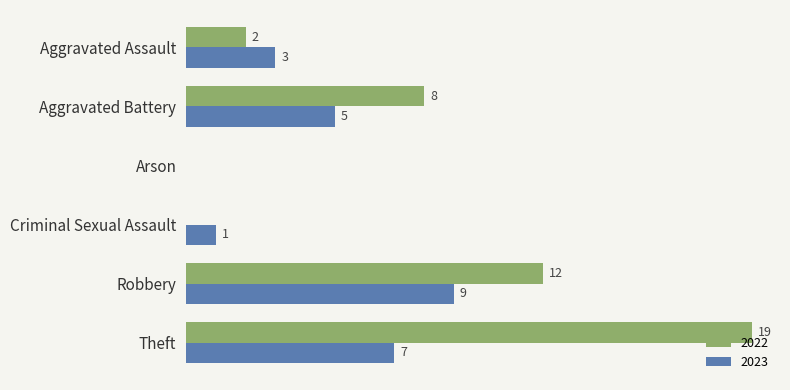

Is the value of 2022 at Criminal Sexual Assault greater than the value of 2023 at Criminal Sexual Assault?

No